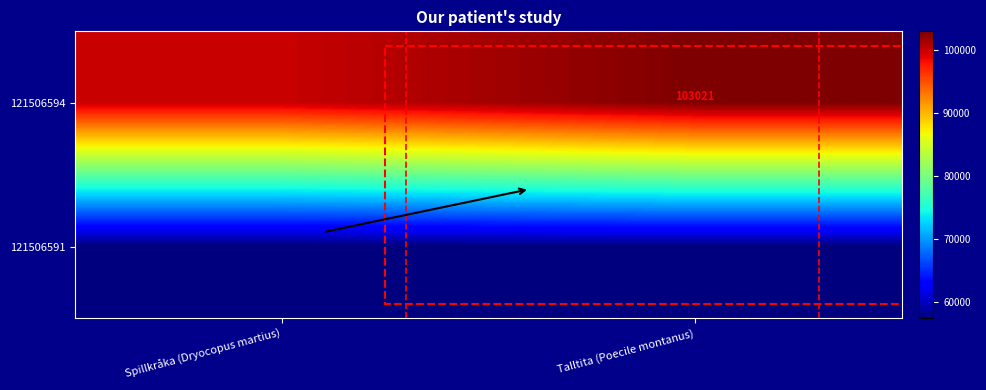

The 121506594 series shows 103021 at Talltita (Poecile montanus). True or false?

True